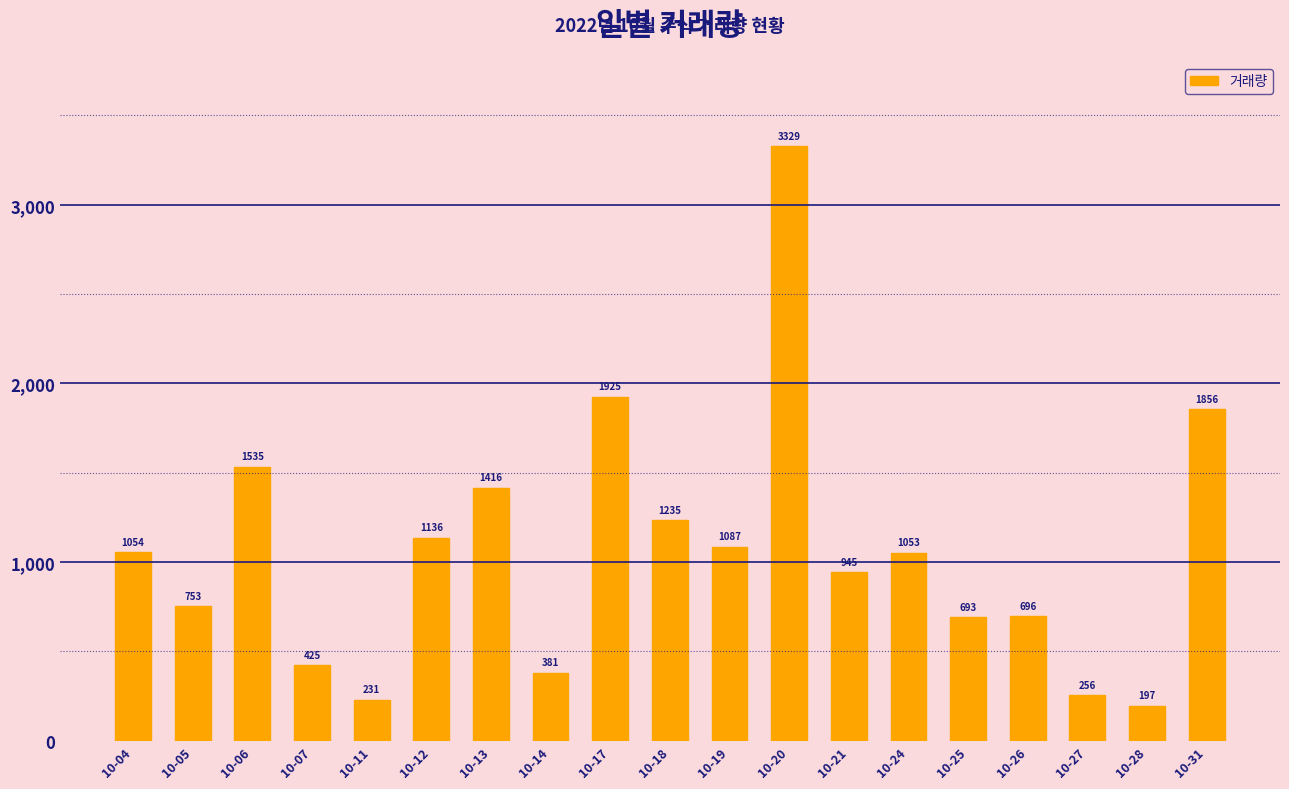

Does the chart contain any negative values?

No